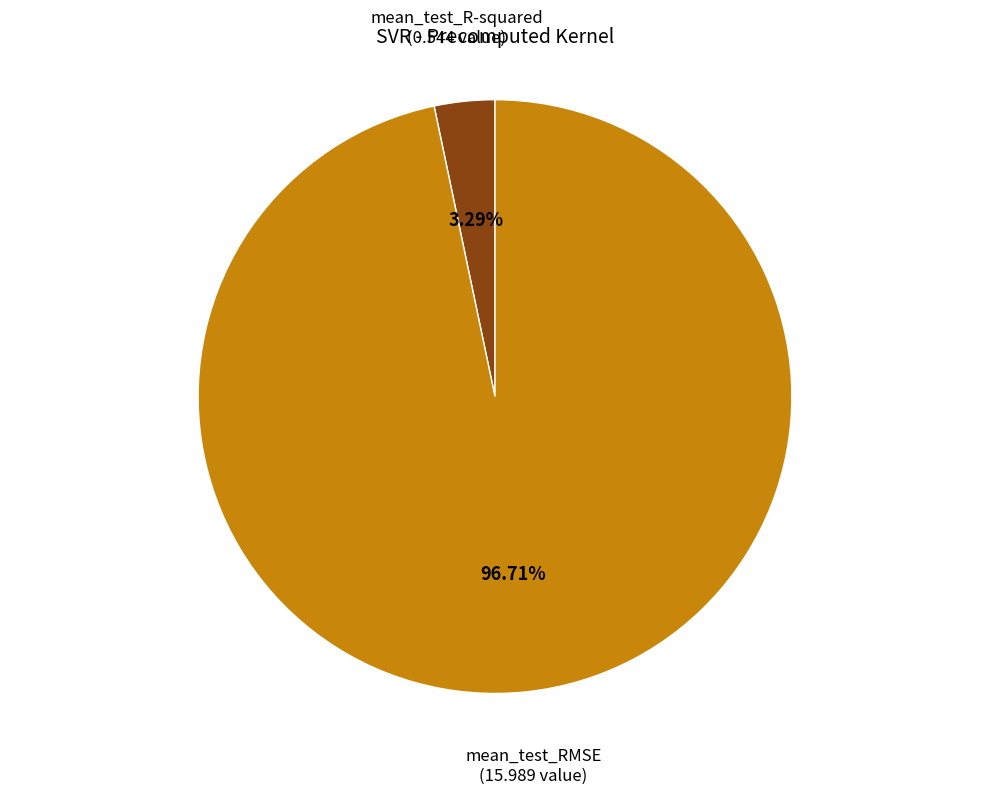

Does any single category account for the majority?

Yes